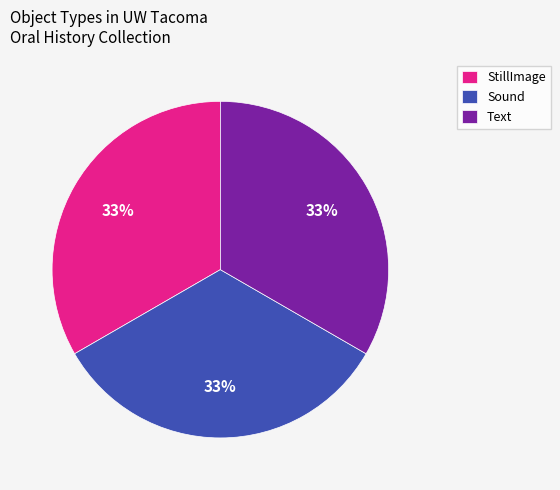

Is it true that StillImage is 33% of the pie?

True